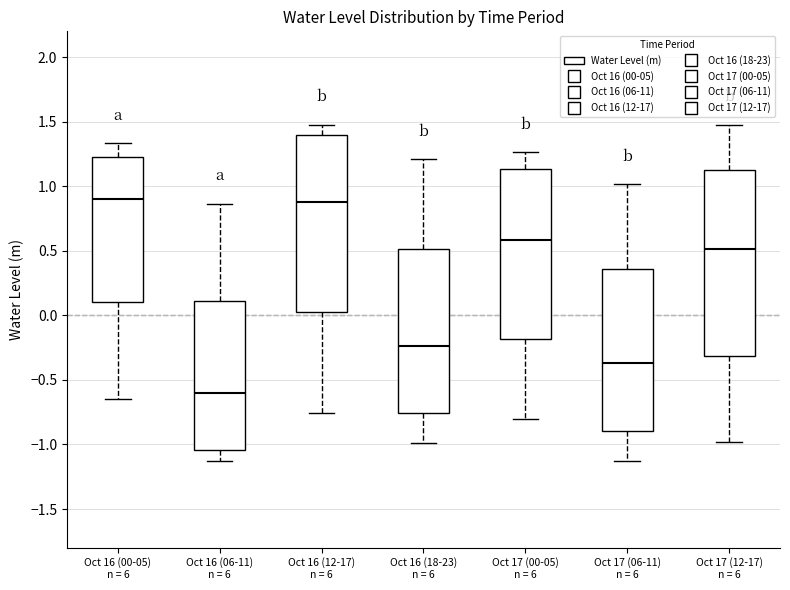

Reading left to right, read every box against the y-axis: the position of its median line, the range the box covers, and the ends of its whiskers. The values are not printed on the chart, so give them approximately, as read against the axis.

Oct 16 (00-05) n = 6: median 0.90, box 0.10 to 1.25, whiskers -0.65 to 1.35
Oct 16 (06-11) n = 6: median -0.60, box -1.05 to 0.10, whiskers -1.15 to 0.85
Oct 16 (12-17) n = 6: median 0.90, box 0.00 to 1.40, whiskers -0.75 to 1.50
Oct 16 (18-23) n = 6: median -0.25, box -0.75 to 0.50, whiskers -1.00 to 1.20
Oct 17 (00-05) n = 6: median 0.60, box -0.20 to 1.15, whiskers -0.80 to 1.25
Oct 17 (06-11) n = 6: median -0.35, box -0.90 to 0.35, whiskers -1.15 to 1.00
Oct 17 (12-17) n = 6: median 0.50, box -0.30 to 1.10, whiskers -1.00 to 1.50